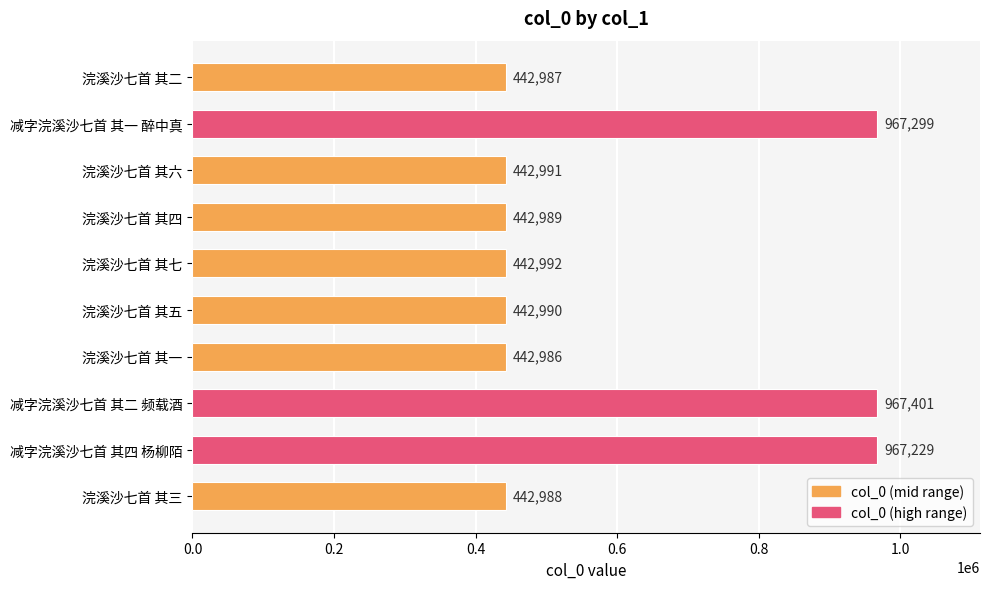

What is the average value?

600285